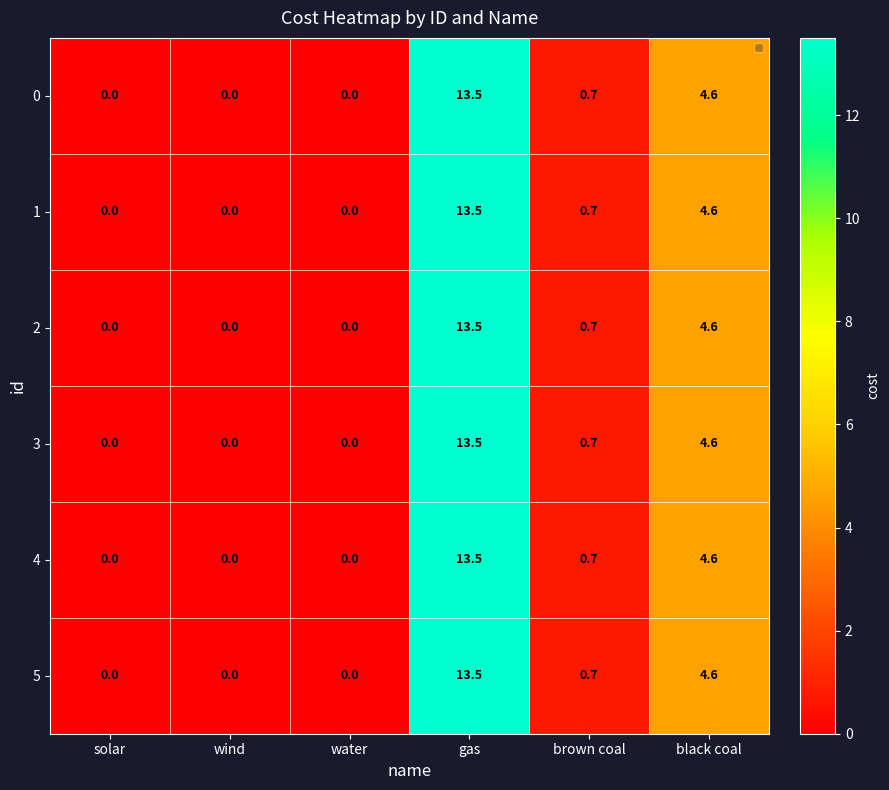

At which category does the chart reach its peak across all series?

gas